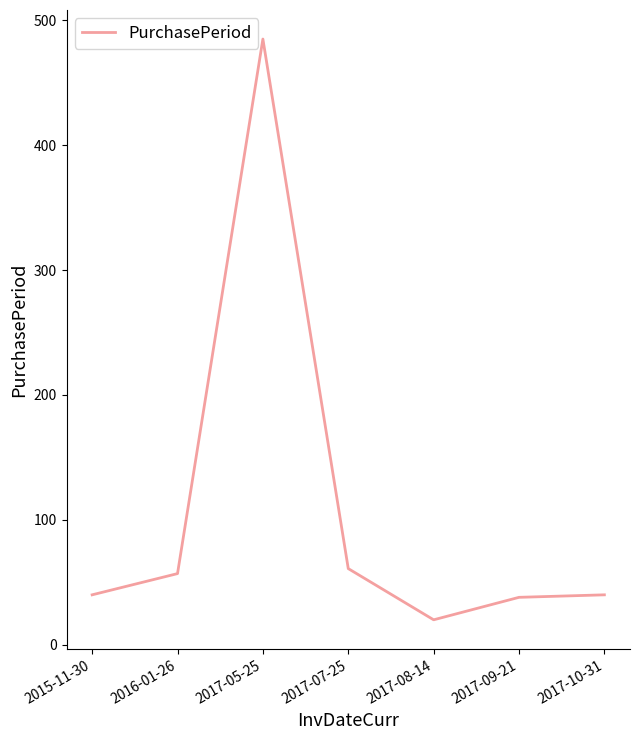

The value at 2017-05-25 is 485. True or false?

True